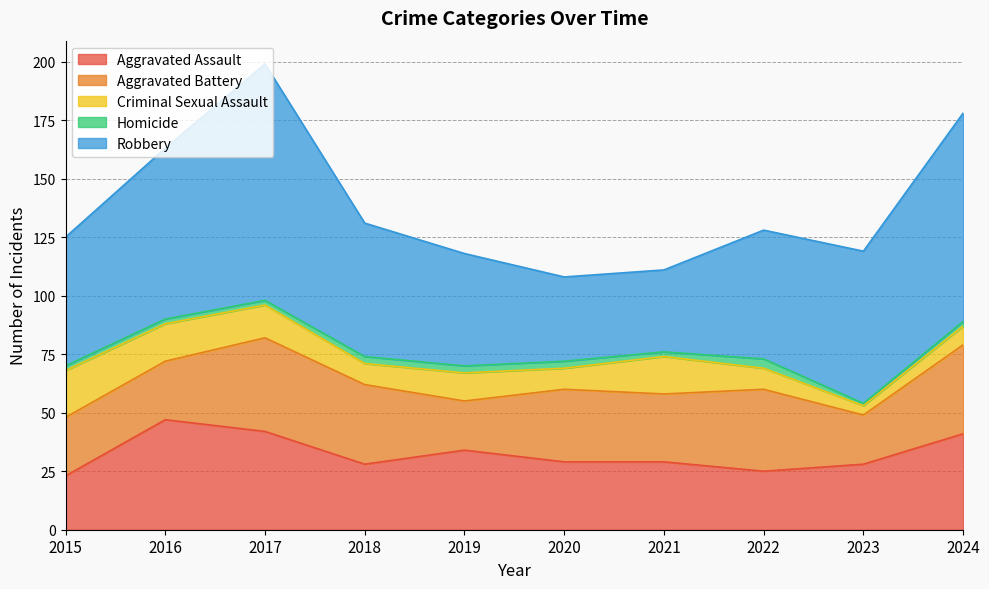

At how many categories does at least one series exceed 97?

1